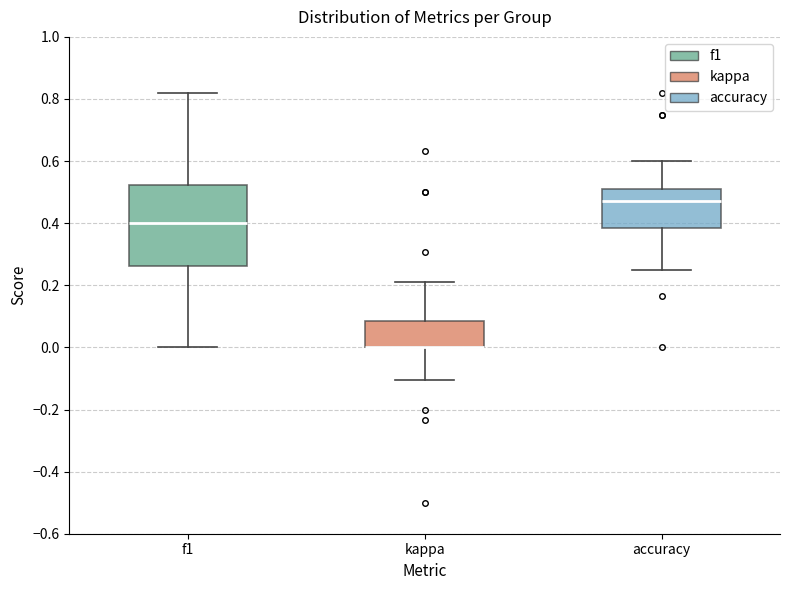

Reading left to right, transcribe this box plot: for each box, give where its median line is, the range the box spans, and where its two whiskers end, as read against the y-axis. The values are not printed on the chart, so give them approximately, as read against the axis.

f1: median 0.40, box 0.26 to 0.52, whiskers 0.00 to 0.82
kappa: median 0.00 (drawn on the box's lower edge), box 0.00 to 0.08, whiskers -0.10 to 0.22
accuracy: median 0.48, box 0.38 to 0.50, whiskers 0.26 to 0.60